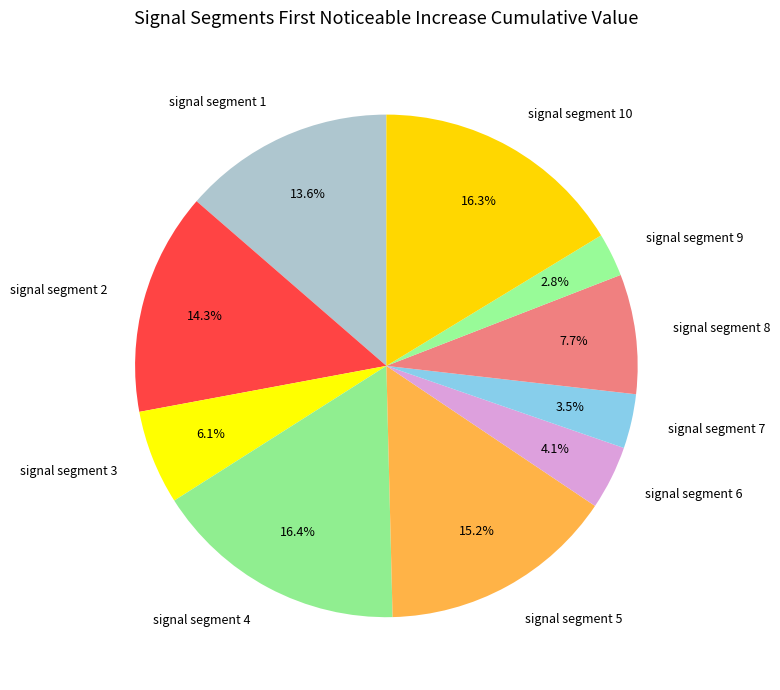

Is signal segment 5 the majority of the pie?

No